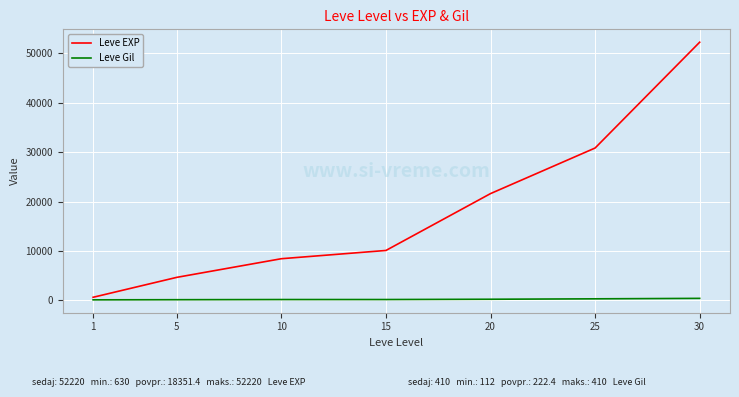

Is the value of Leve Gil at 30 greater than the value of Leve EXP at 10?

No